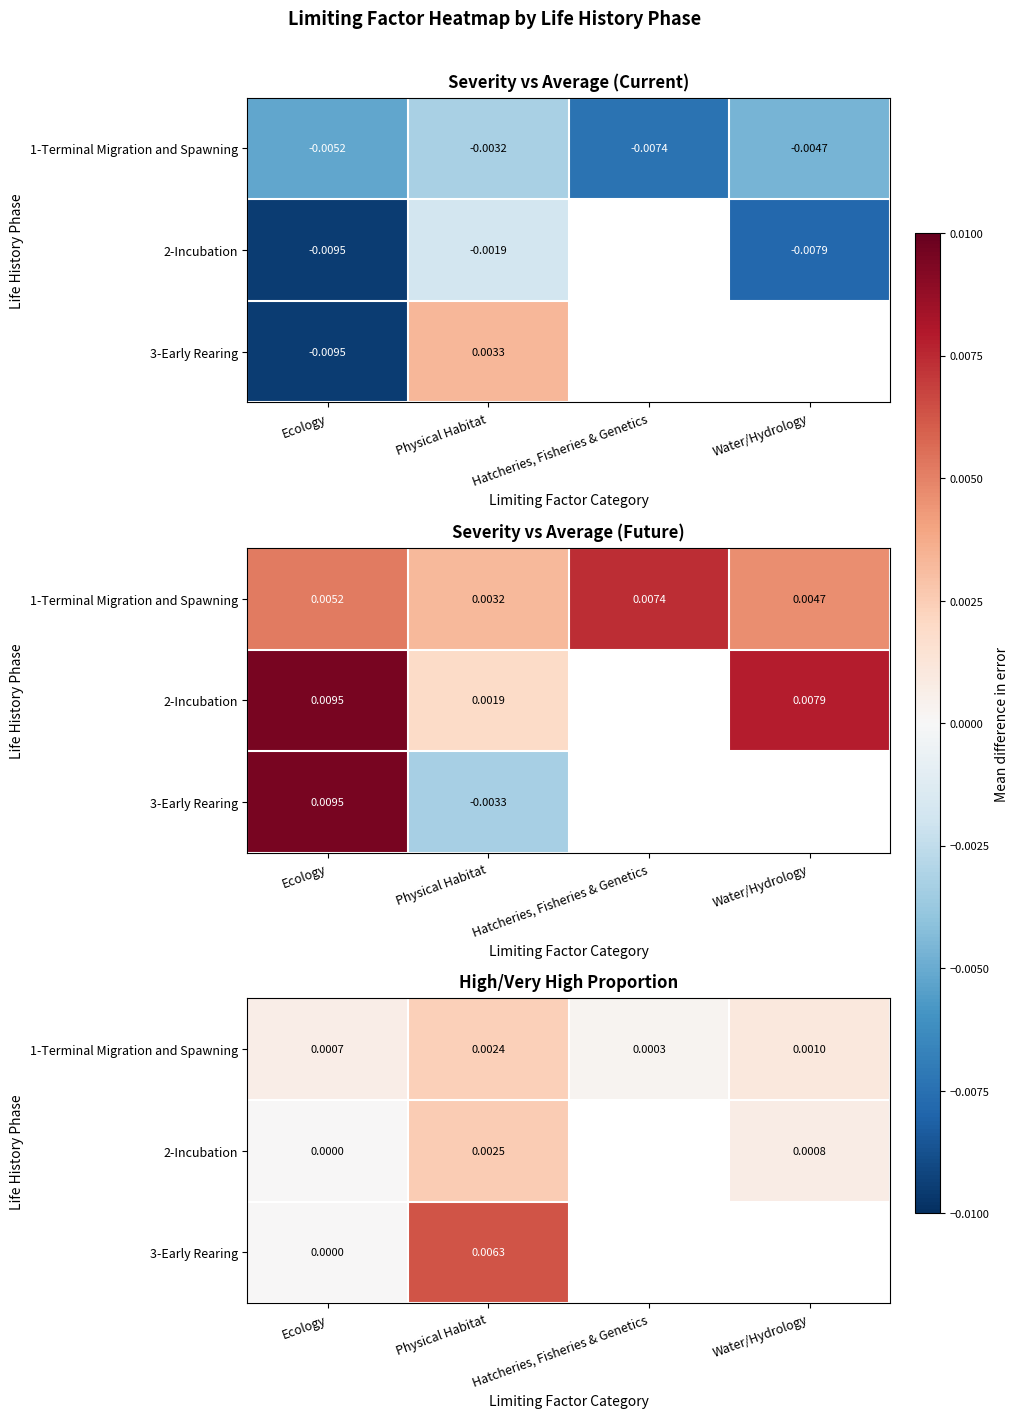

Which label corresponds to the smallest value in the chart?

Ecology